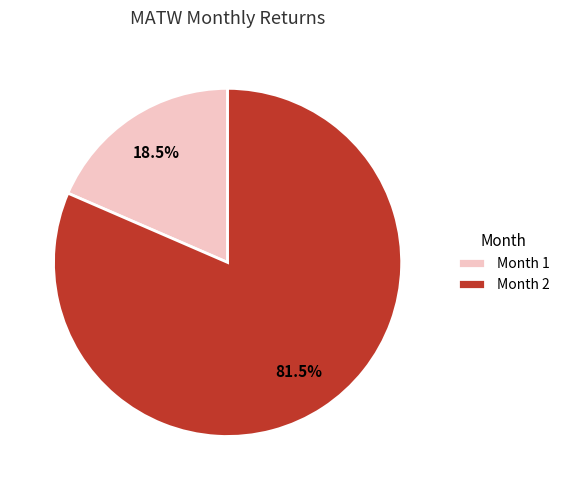

Do Month 2 and Month 1 together represent more than half of the pie?

Yes